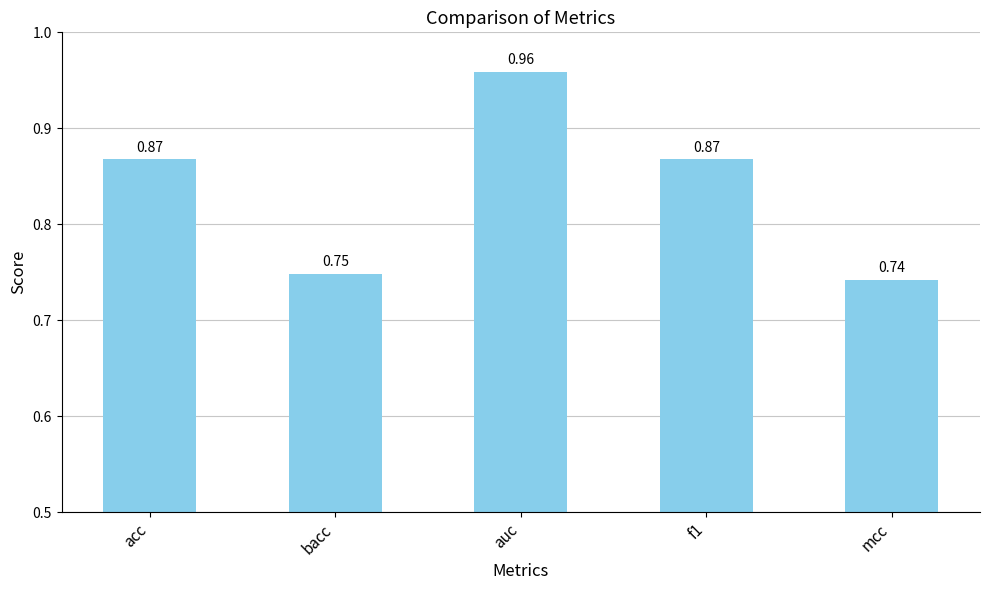

What position from the left is f1?

4